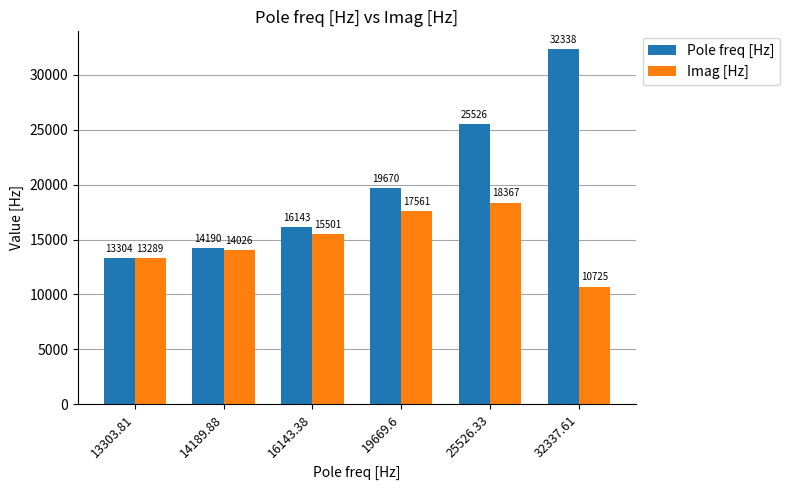

What is the label of the 1st bar from the left?

13303.81